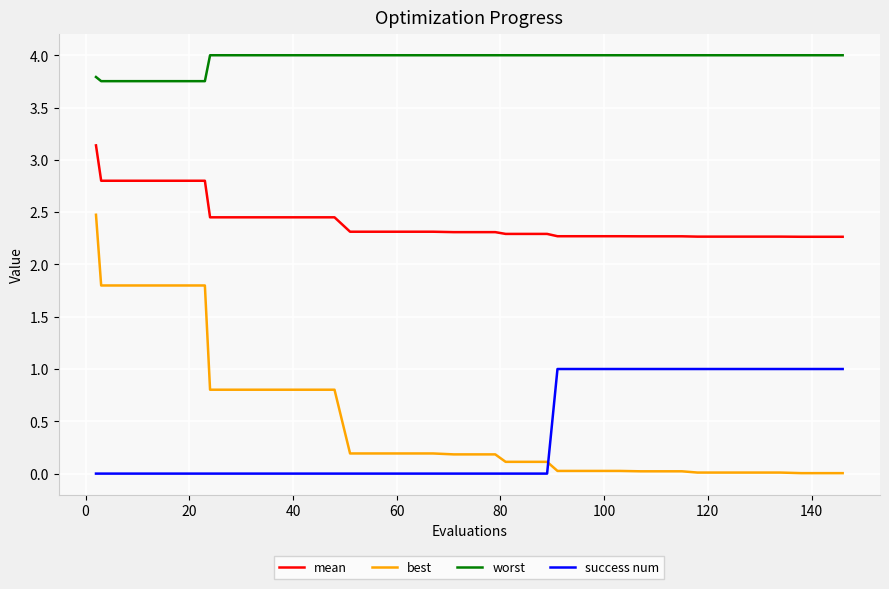

Which series has the largest total across all categories?

worst